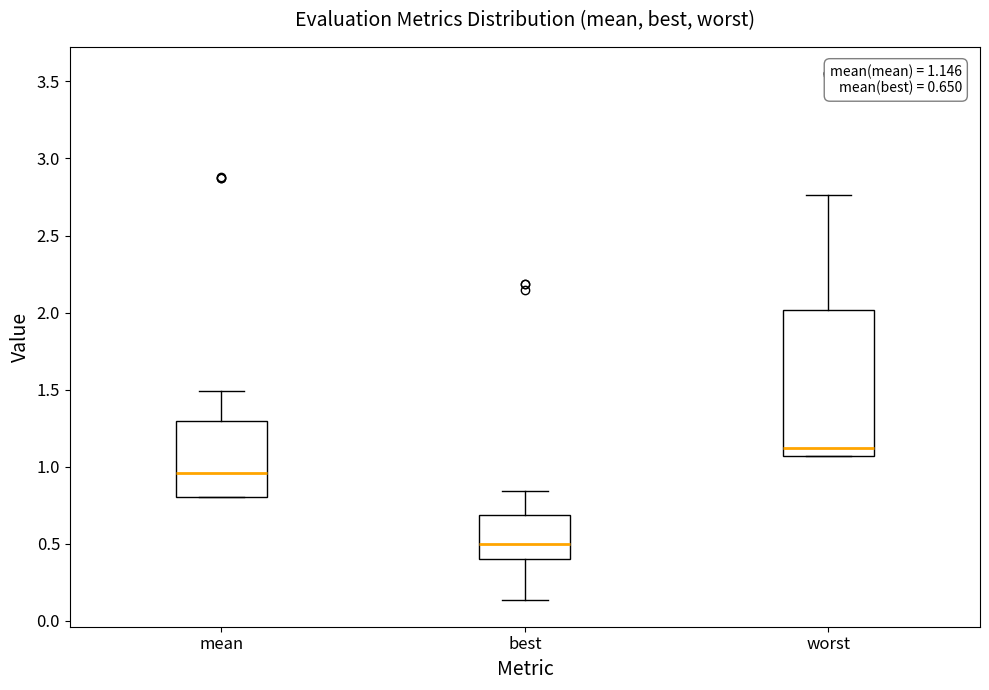

Comparing the boxes themselves (not the whiskers), which one is the tallest?

worst